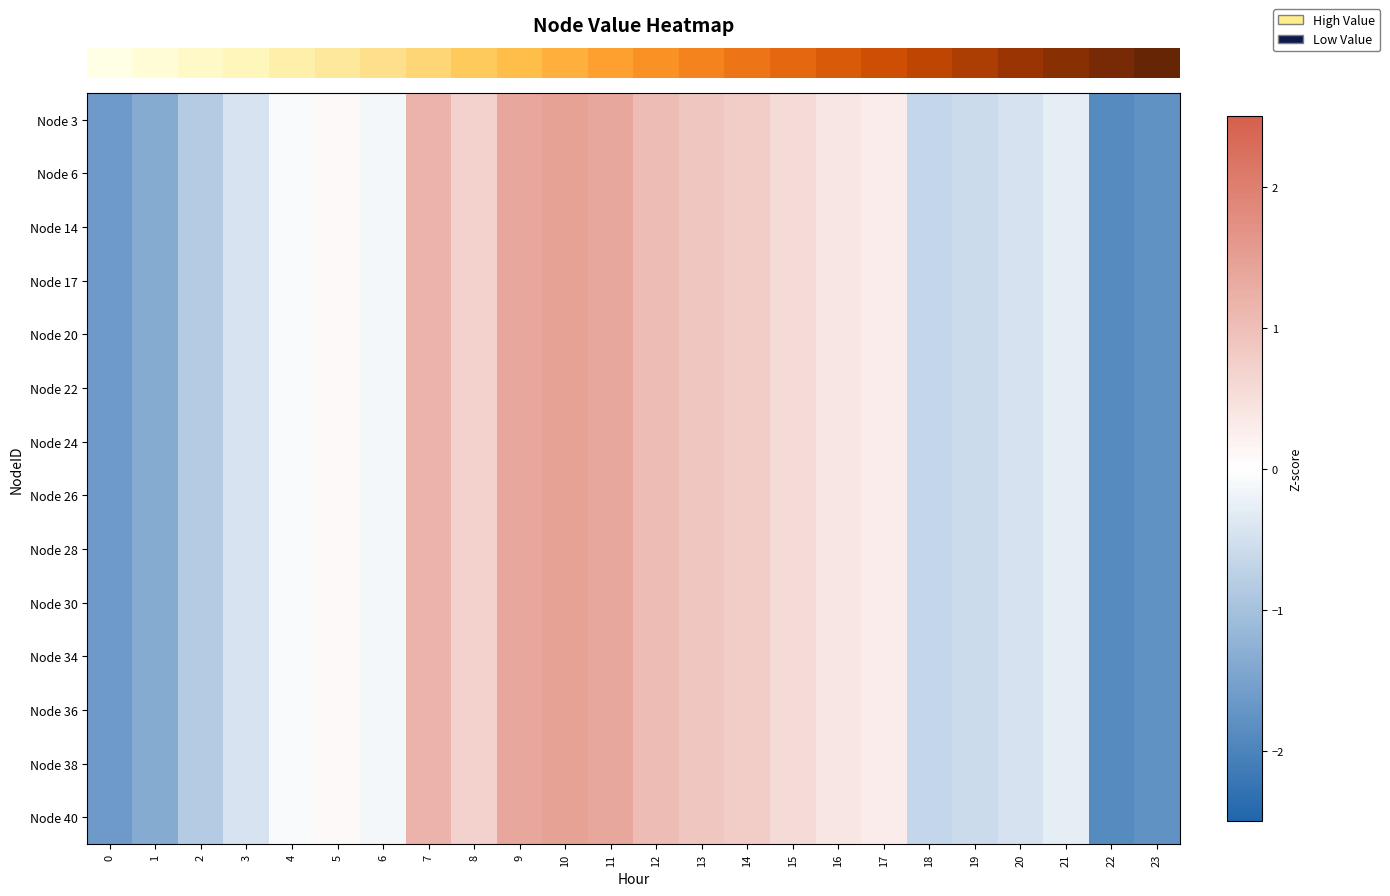

At 4, list the series in order from largest to smallest.

row_0, row_1, row_5, row_10, row_11, row_4, row_3, row_13, row_6, row_12, row_2, row_9, row_8, row_7